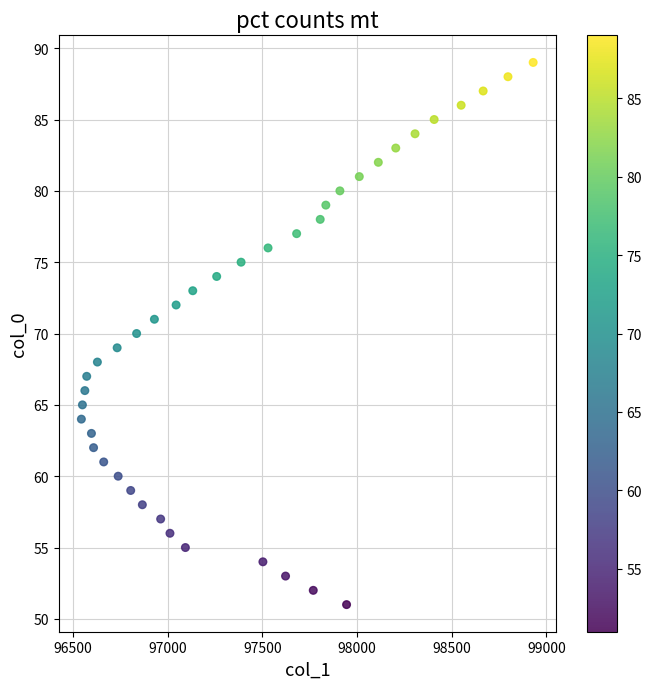

What is the range of Y values (max minus min)?

38